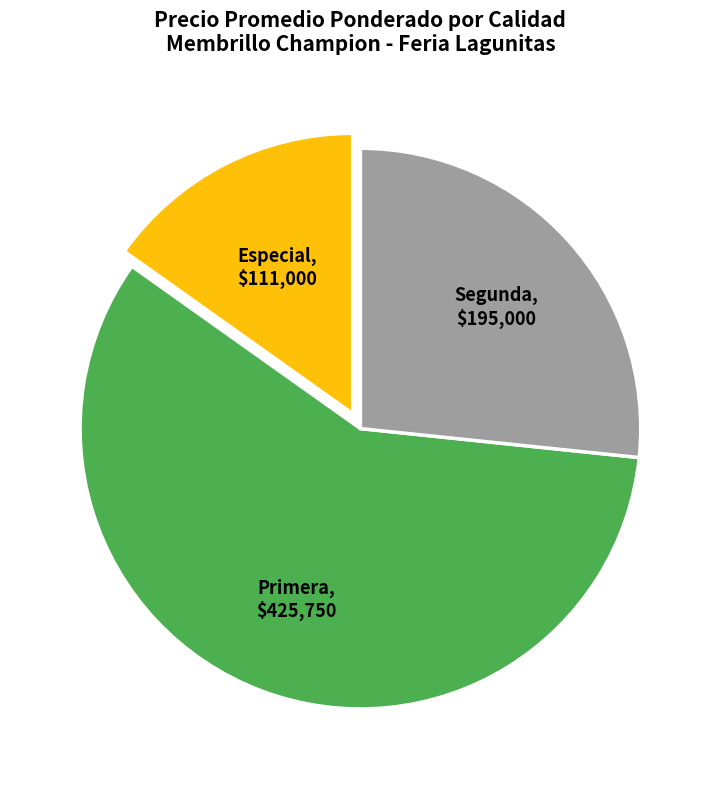

Rank the categories by value from highest to lowest.

Primera, Segunda, Especial